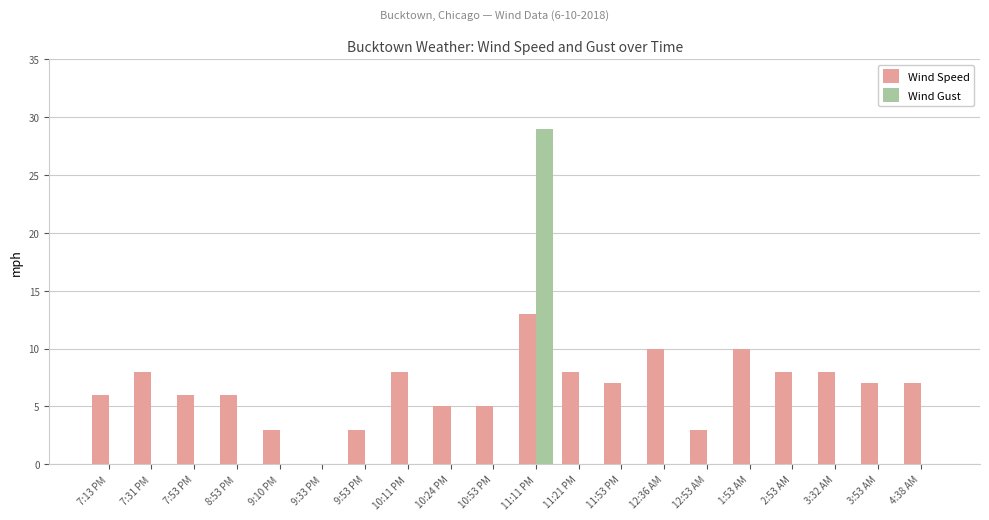

Is it true that Wind Gust equals 13 at 11:21 PM?

False